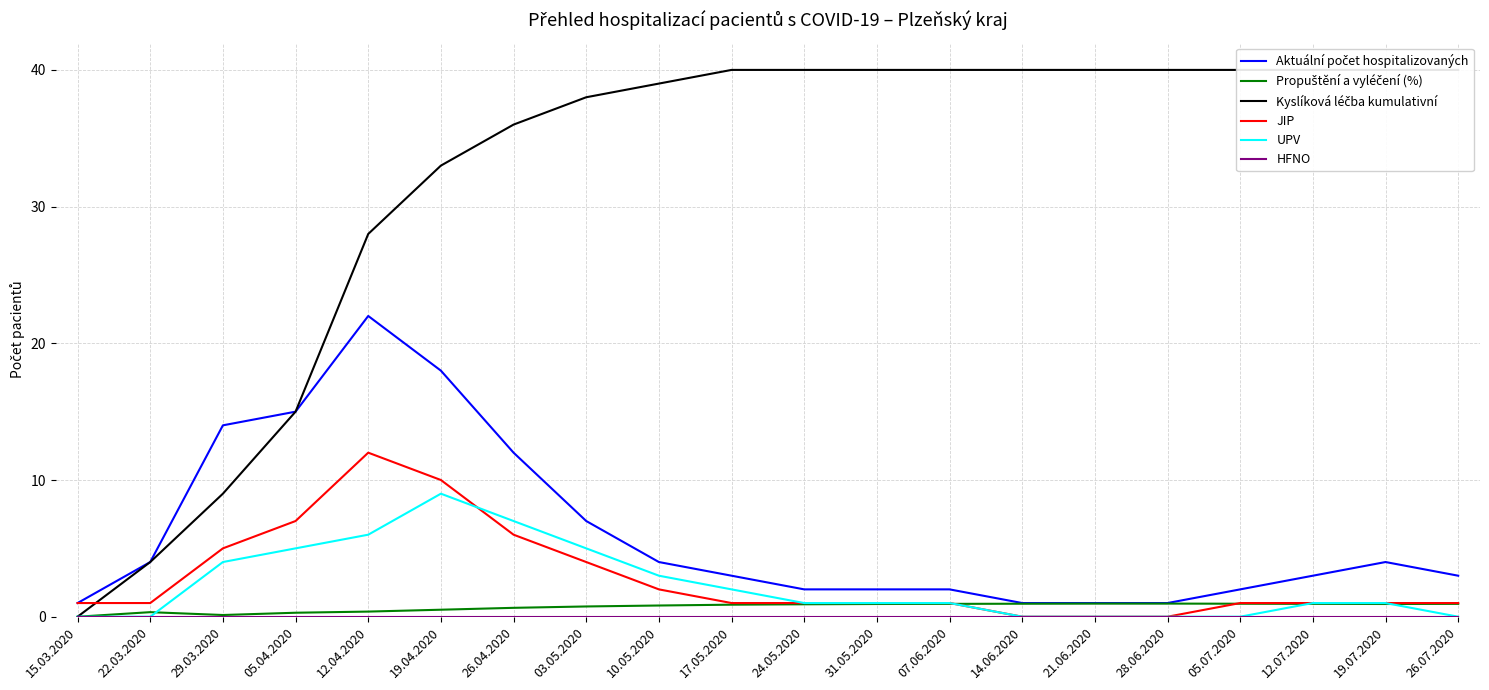

True or false: HFNO and Kyslíková léčba kumulativní cross at least once.

False